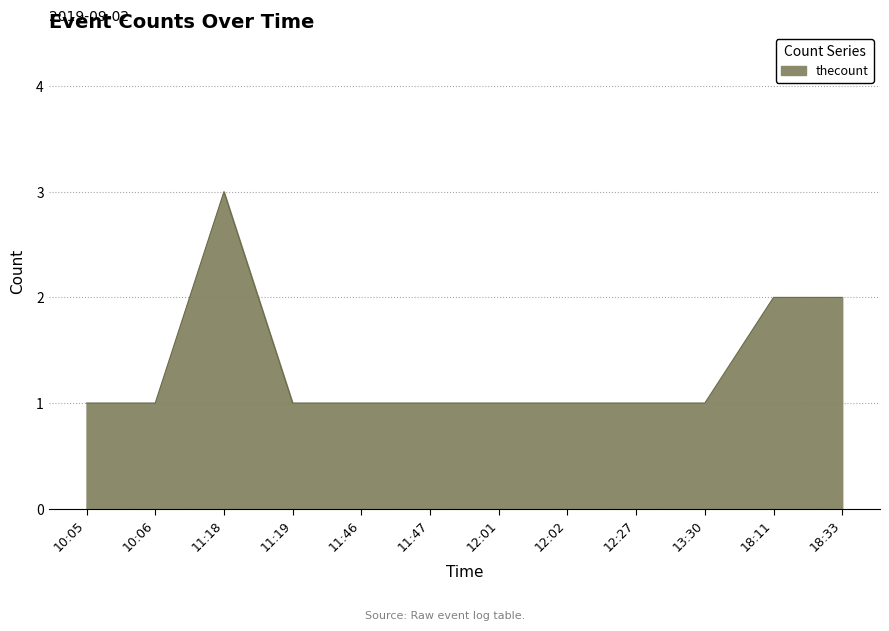

What is the ratio of the value at 10:06 to the value at 11:47?

1.0